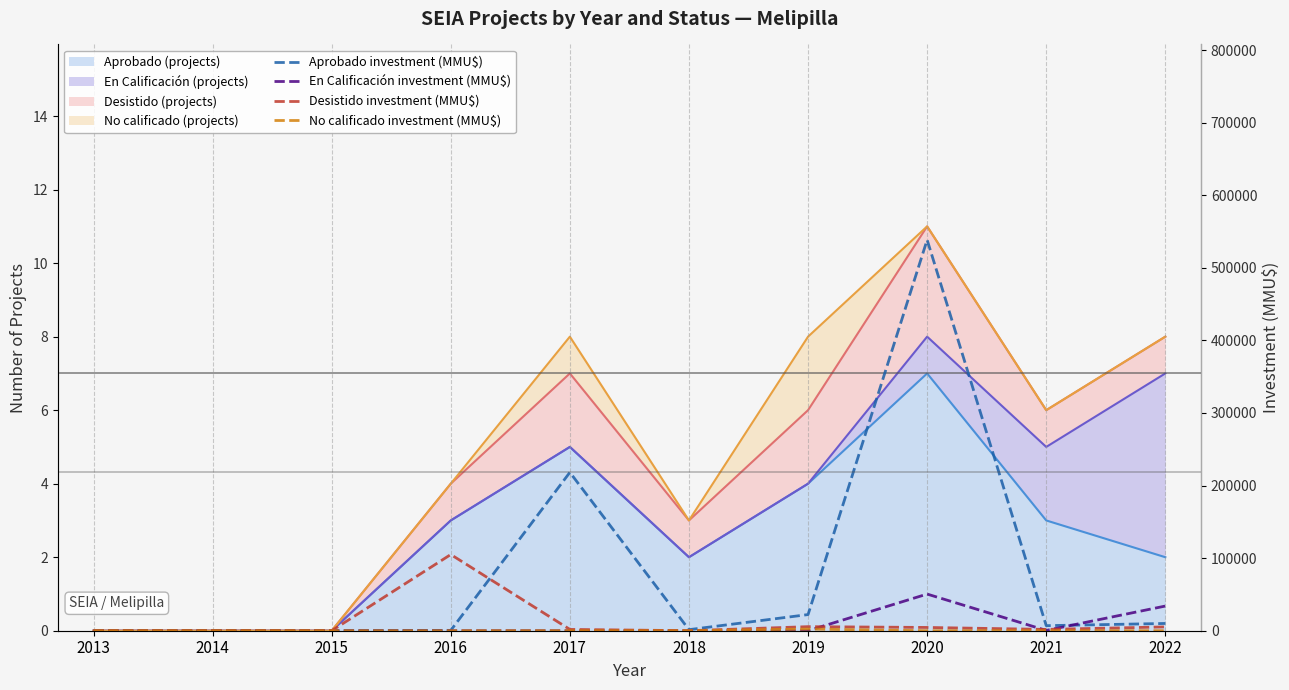

Reading left to right, what are all the values shown in this chart?

Aprobado investment (MMU$): 0	0	0	490	218199	1463	22248	538550	6957	10000
En Calificación investment (MMU$): 0	0	0	0	0	0	0	50499	380	33998
Desistido investment (MMU$): 0	0	0	105000	1800	30	5600	4500	1800	5240
No calificado investment (MMU$): 0	0	0	0	42	0	2290	0	0	0